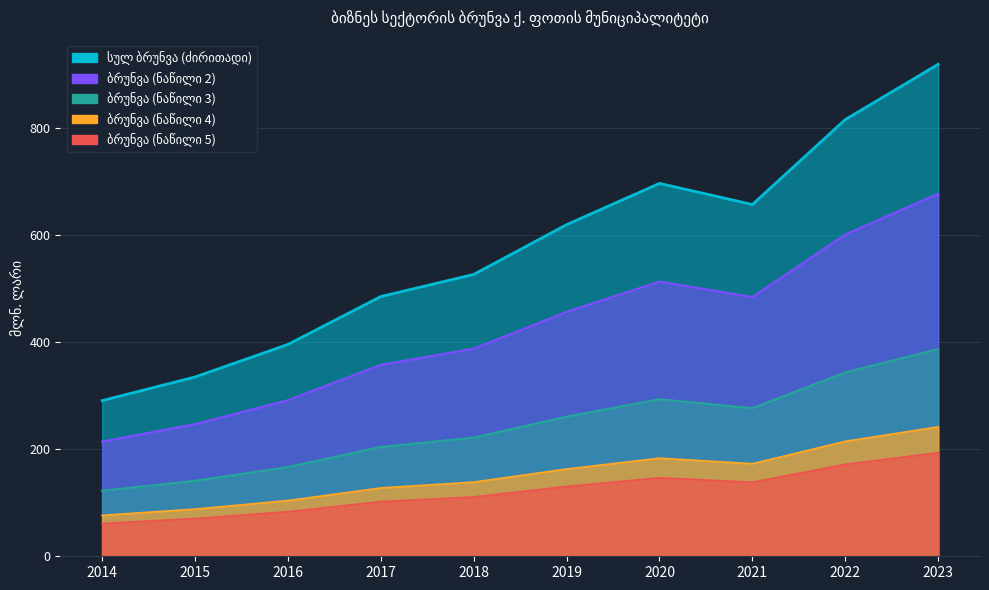

What is the greatest value displayed?

918.7